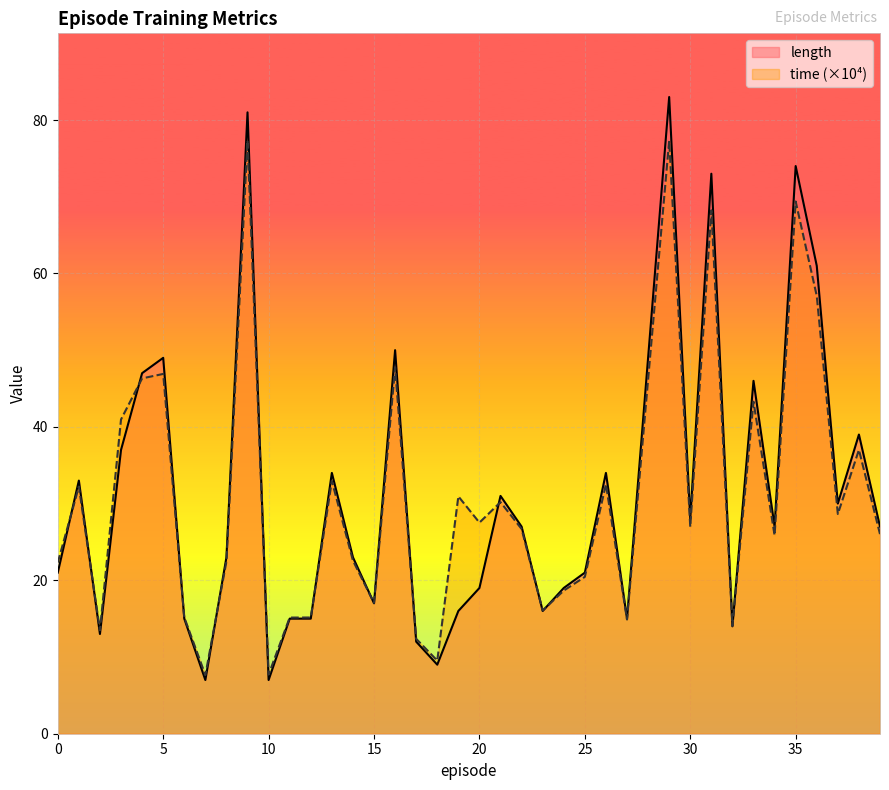

Where does the length series first go above 27?

1